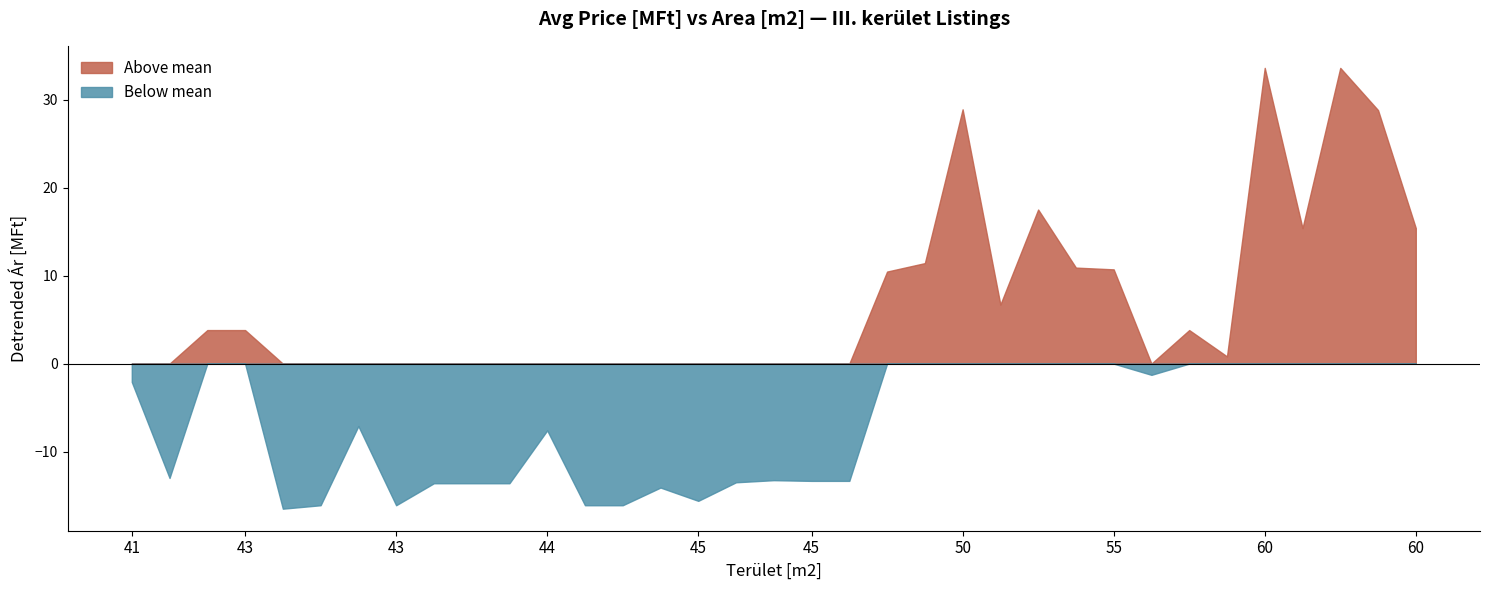

How many interior local valleys (lower than both neighbors) does the data have?

9